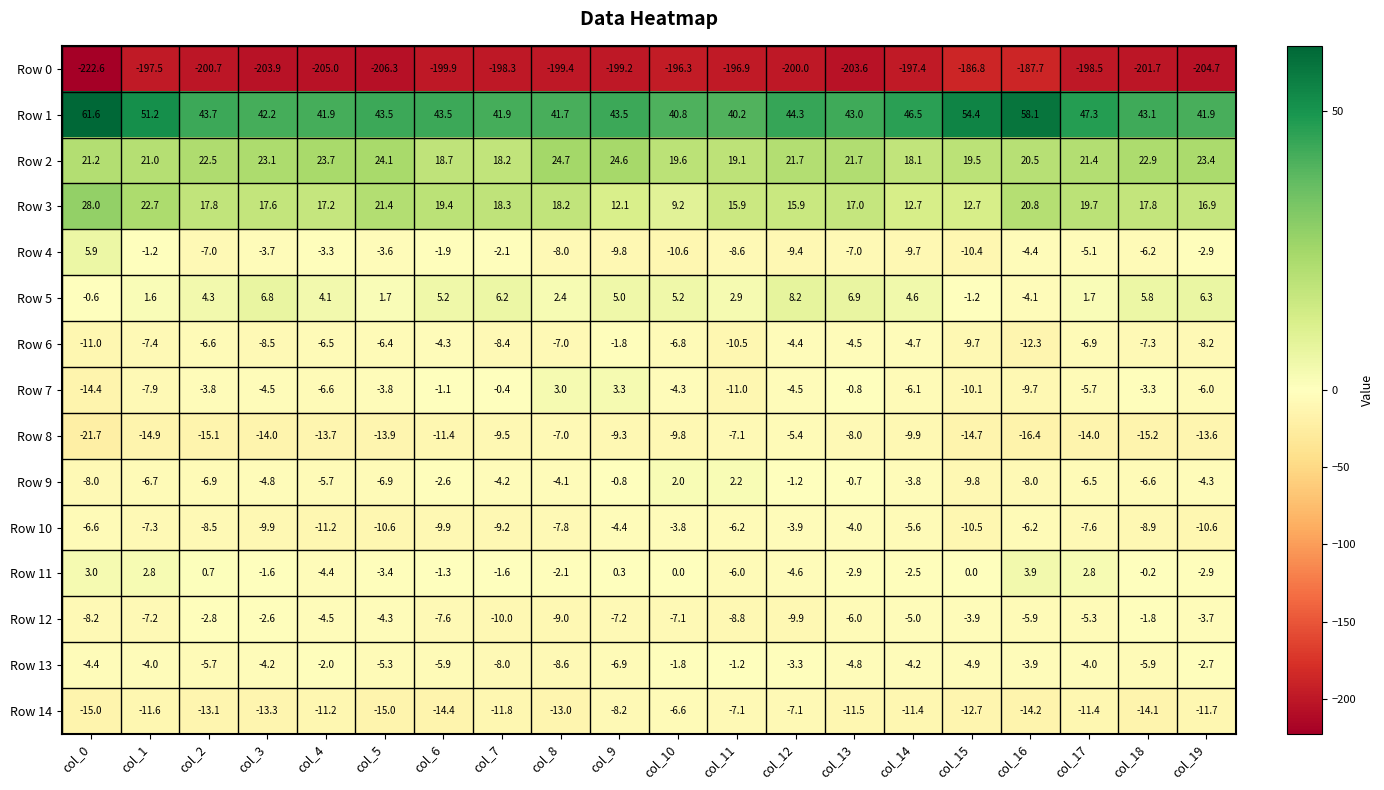

What is the difference between the highest and lowest values at col_7?

240.2